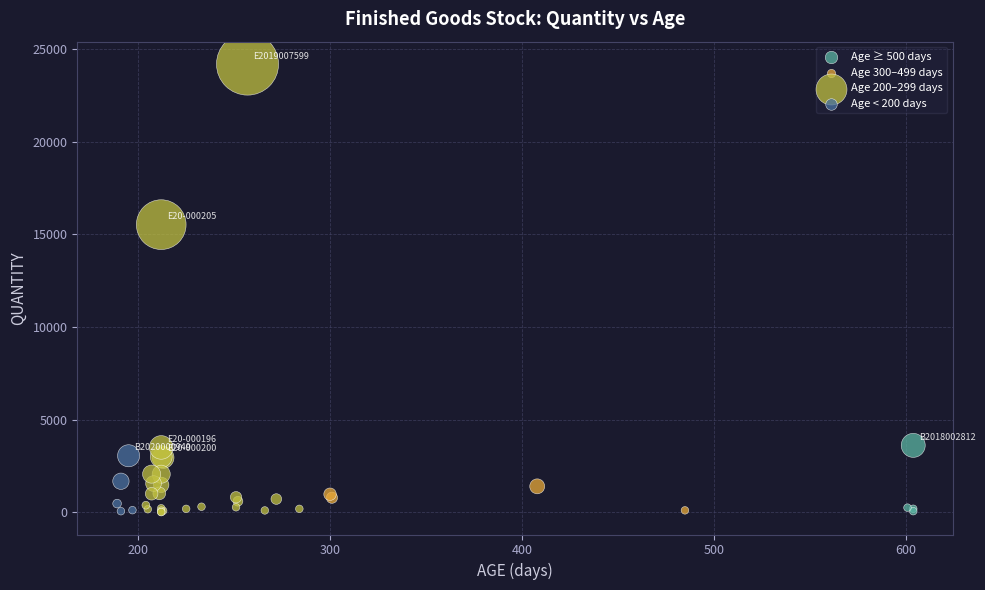

What are all the series names shown in the legend?

Age ≥ 500 days, Age 300–499 days, Age 200–299 days, Age < 200 days